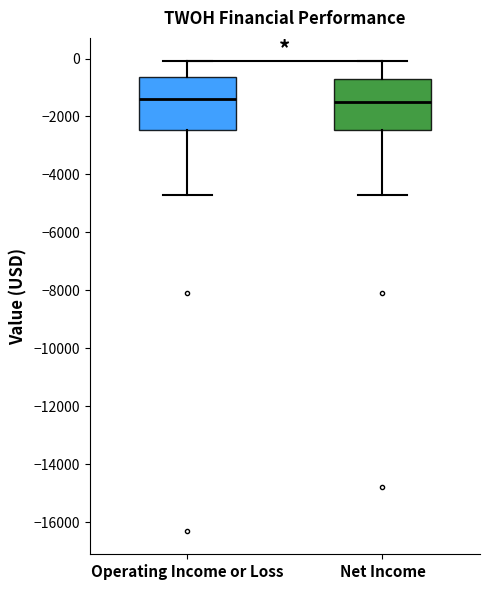

Where is the lower edge of the box for Operating Income or Loss on the y-axis? The values are not printed on the chart, so give them approximately, as read against the axis.

-2400